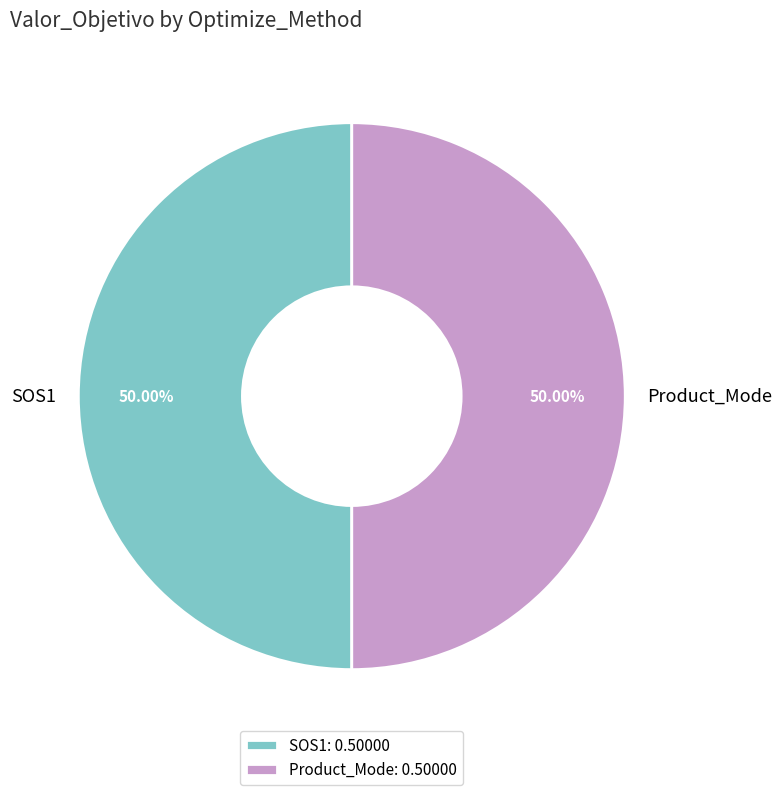

Combined, do SOS1 and Product_Mode account for over 50%?

Yes